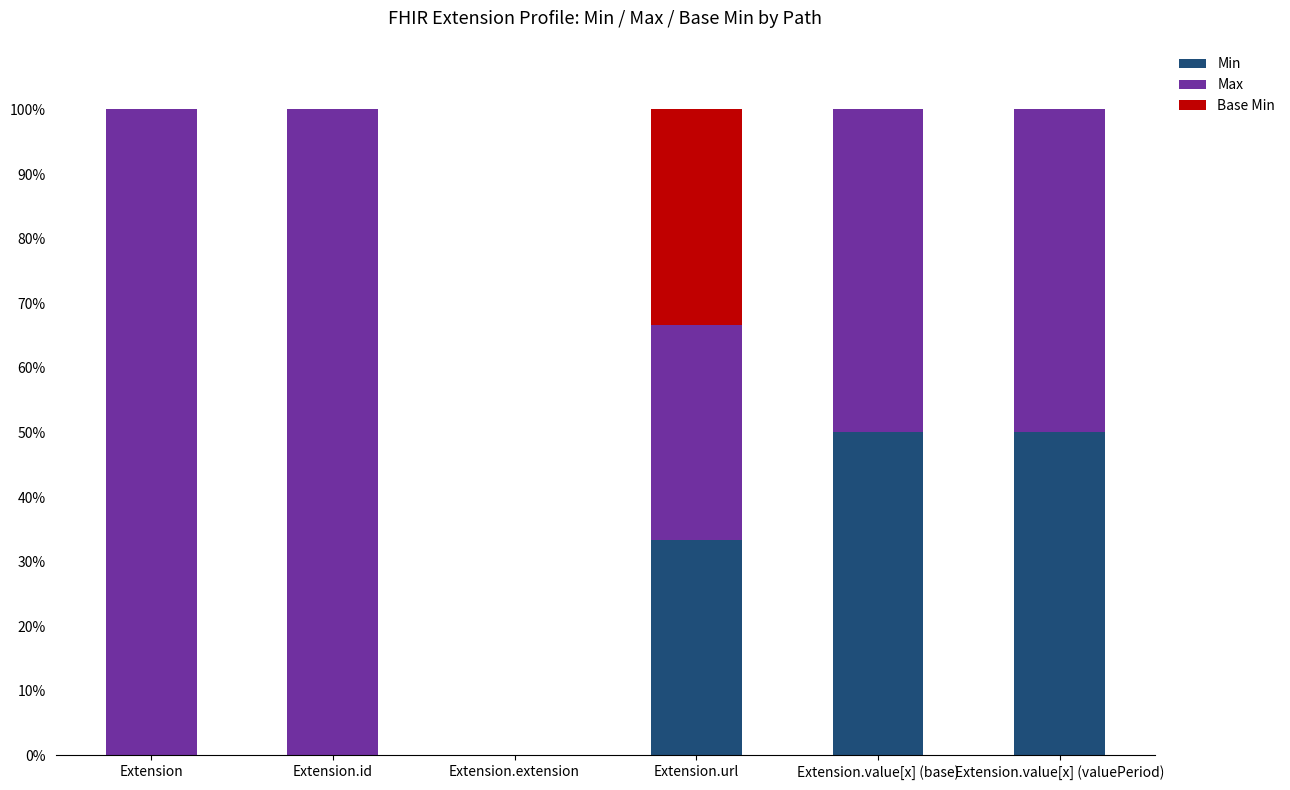

The Min series shows 0.0 at Extension.extension. True or false?

True